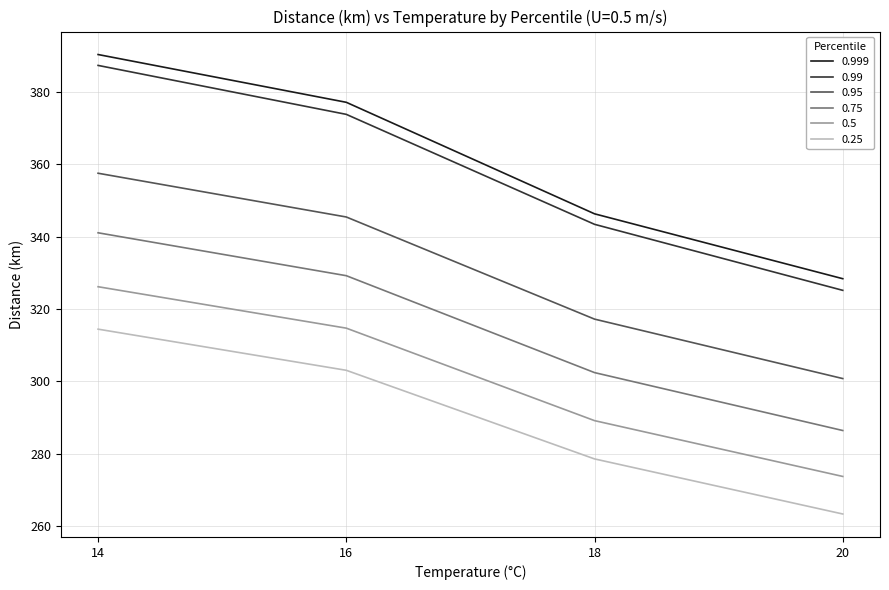

At which label does 0.99 reach its minimum?

20